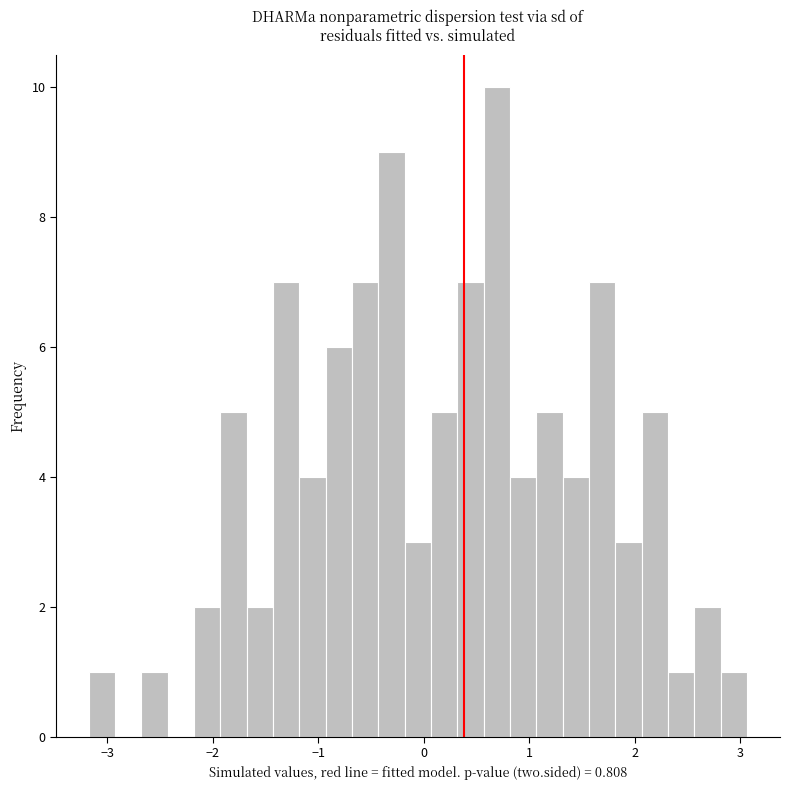

Around what value on the x-axis is the tallest bar? Give the approximate position of its centre, as read against the axis.

0.7